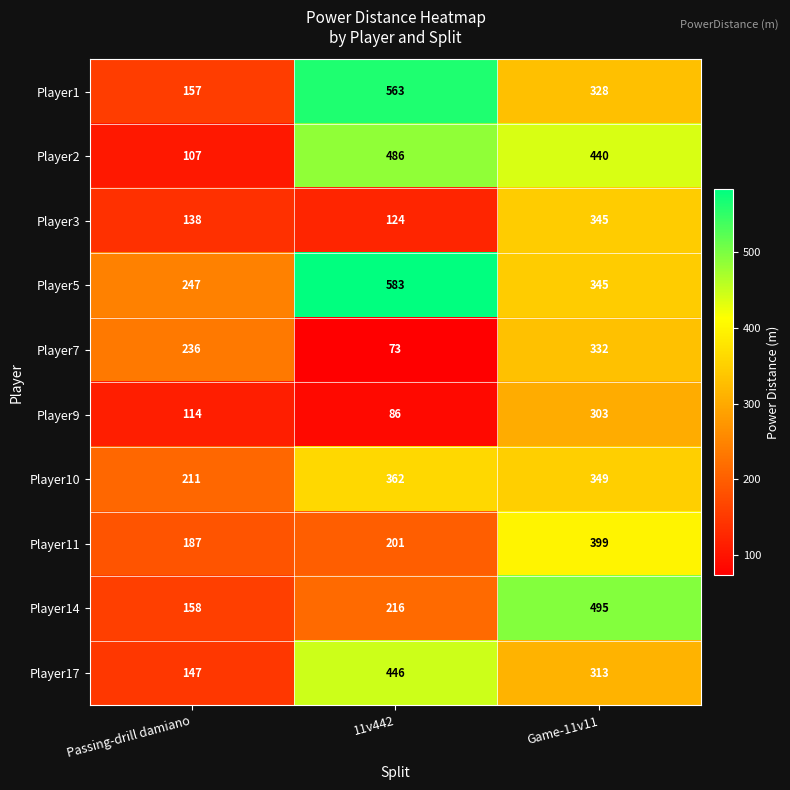

At which label is Player7 closest to 202?

Passing-drill damiano